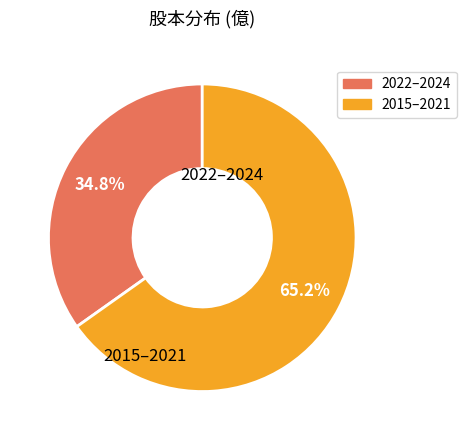

How many slices are in this pie chart?

2